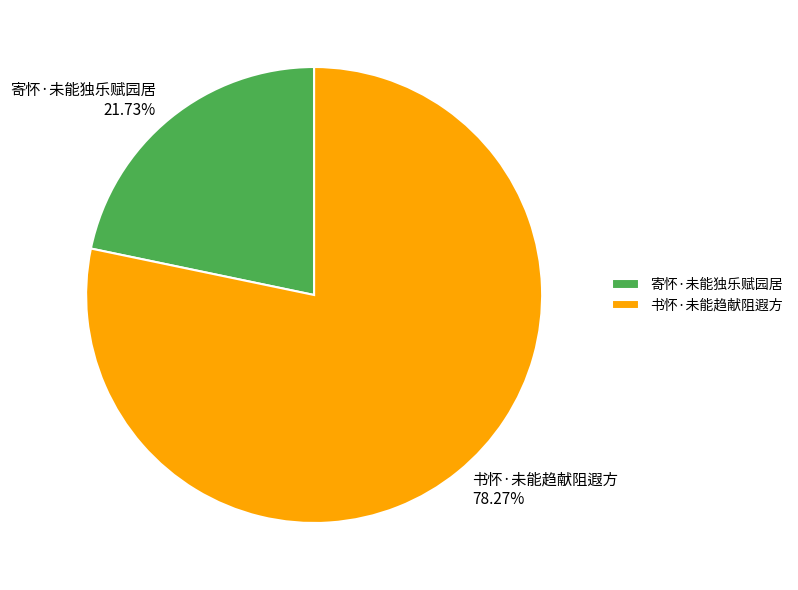

Which category accounts for the majority?

书怀·未能趋献阻遐方